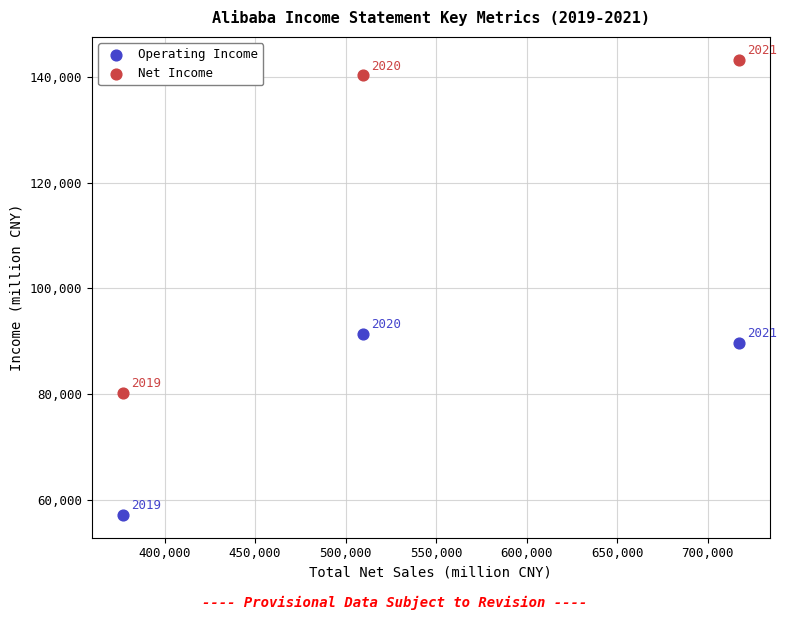

Which series reaches the maximum Y coordinate?

Net Income